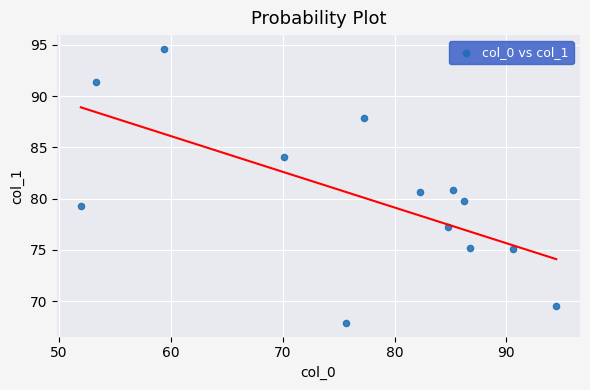

What is the range of Y values (max minus min)?

26.7